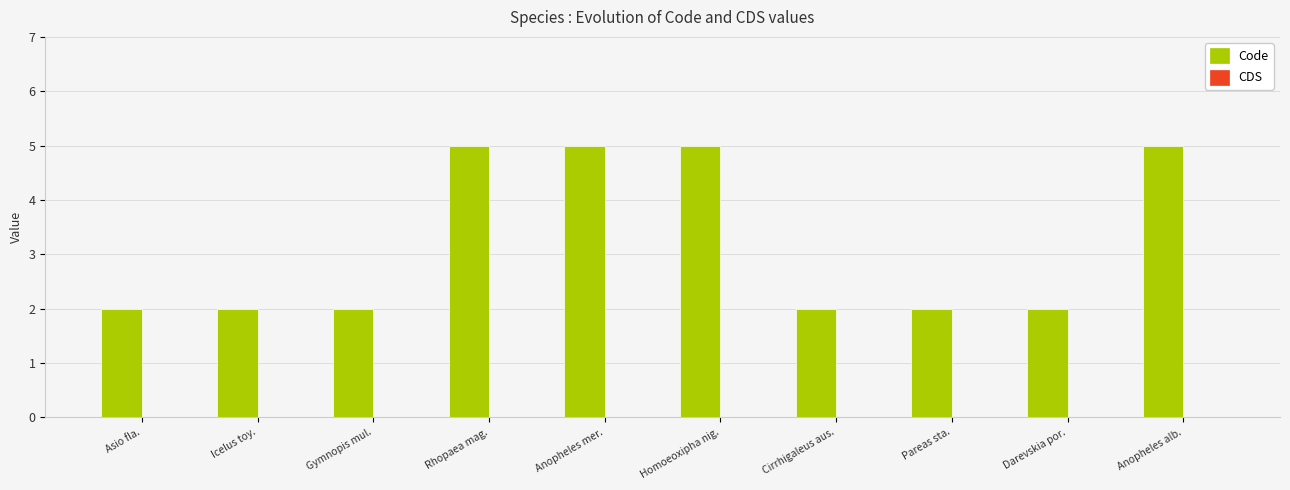

True or false: the data shows 3 at Anopheles mer..

False